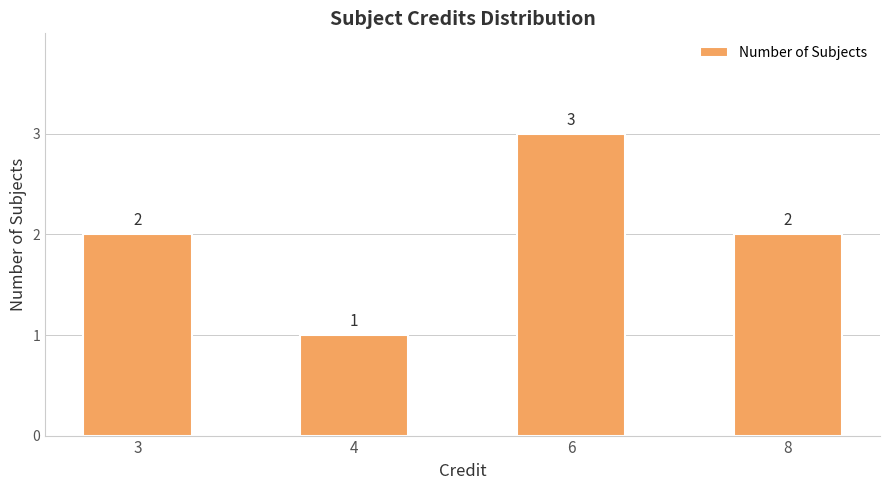

What is the sum of the values at 3 and 8?

4